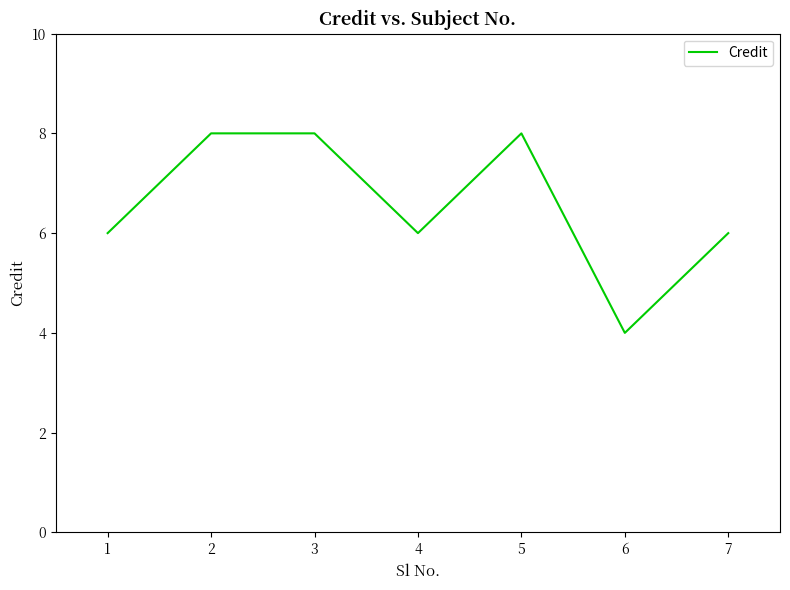

What is the sum of the values at 4 and 1?

12